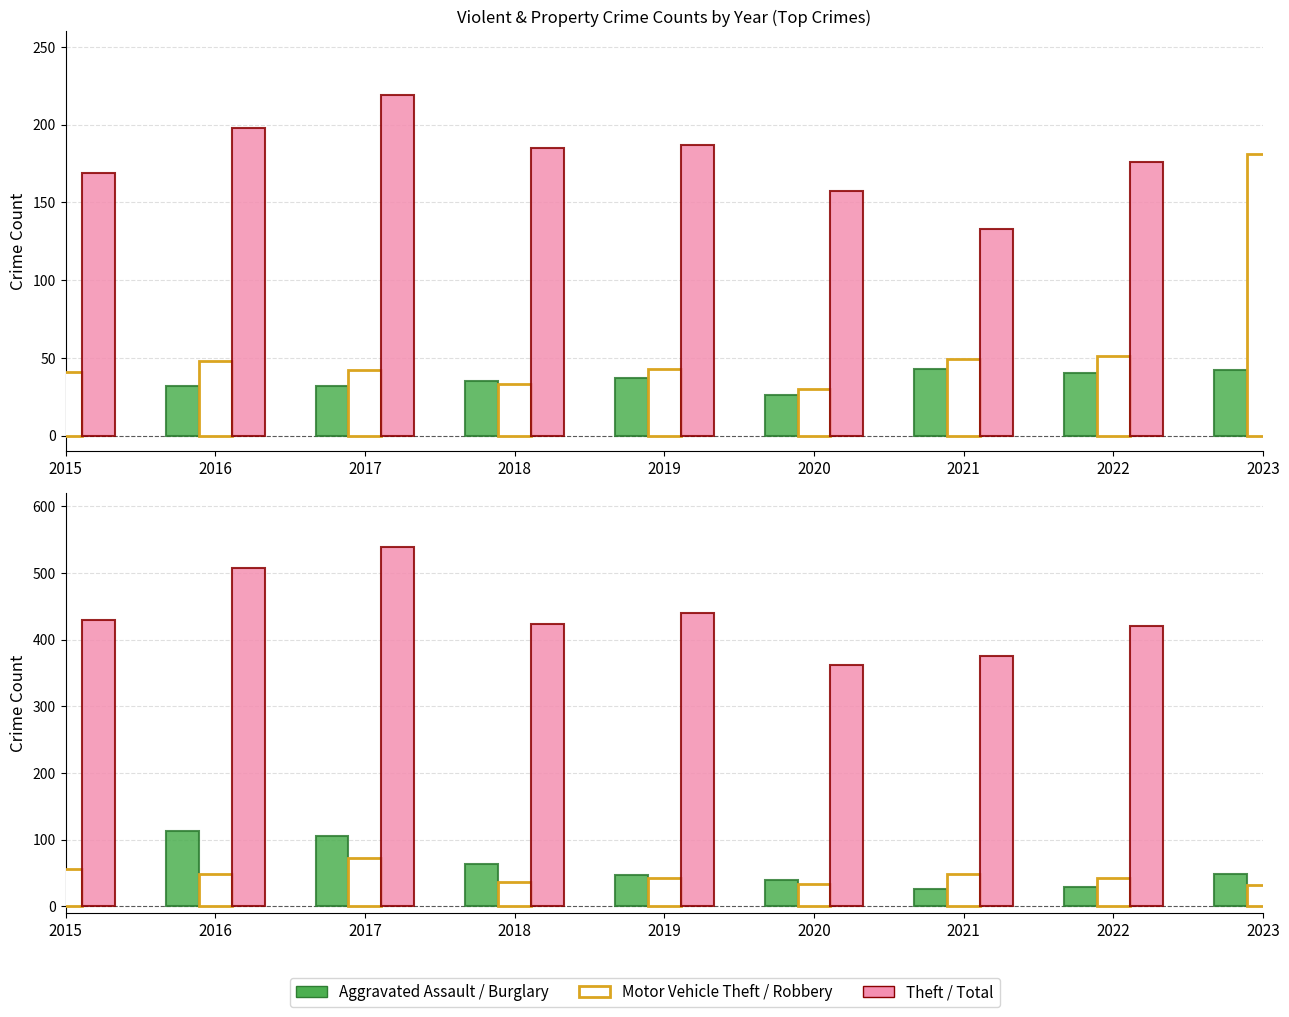

At how many categories does at least one series exceed 323?

9